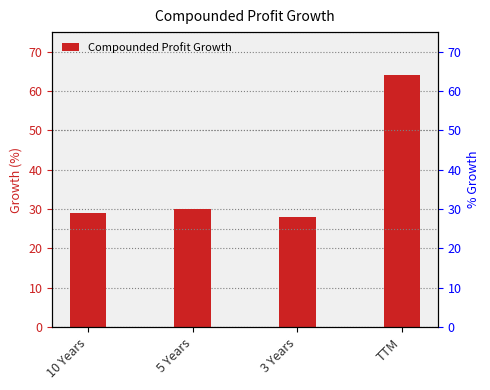

Approximately how many times larger is the value at TTM compared to 3 Years?

2.3